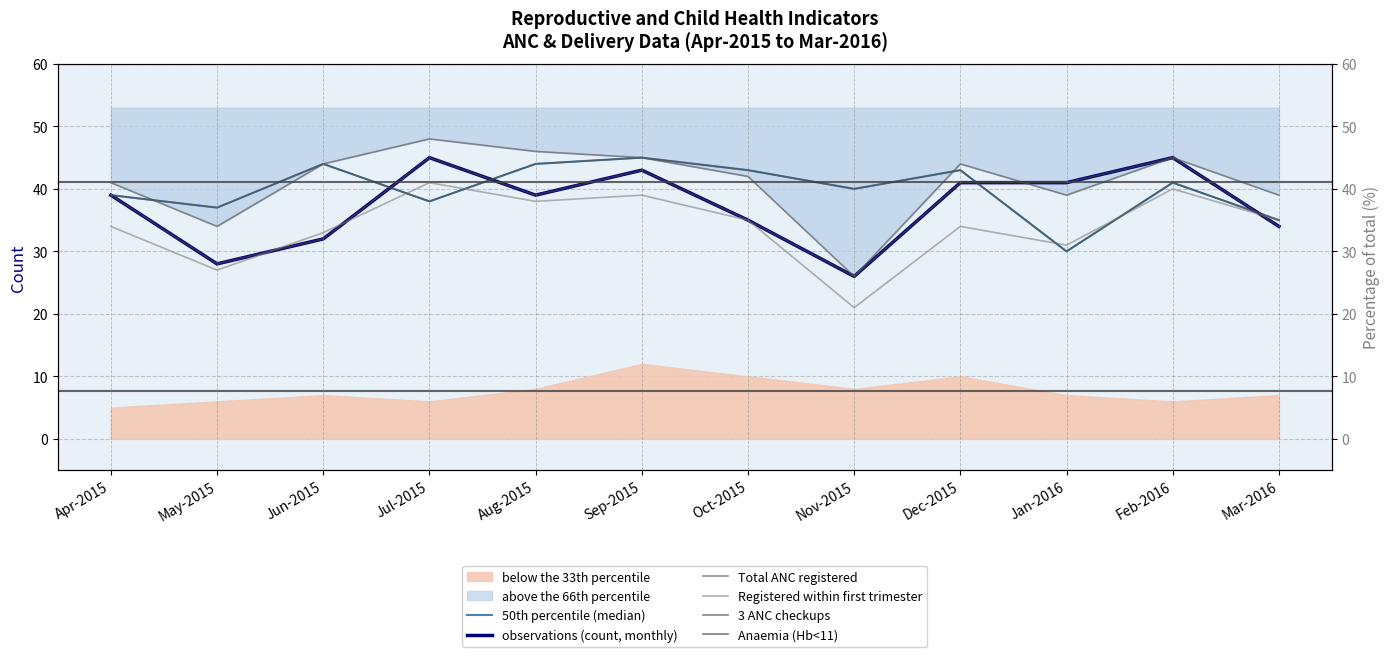

After their last crossing, which series has the higher values: 3 ANC checkups or Total ANC registered?

Total ANC registered